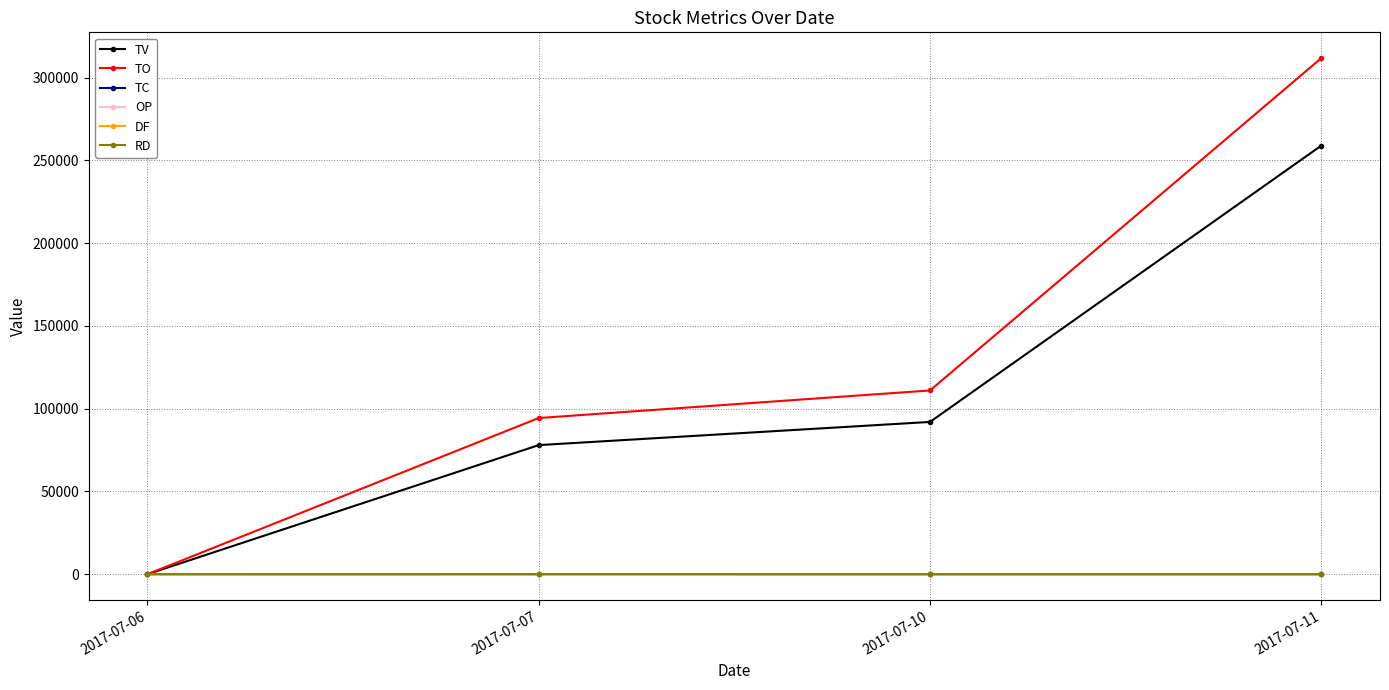

Rank the categories by TO value from highest to lowest.

2017-07-11, 2017-07-10, 2017-07-07, 2017-07-06